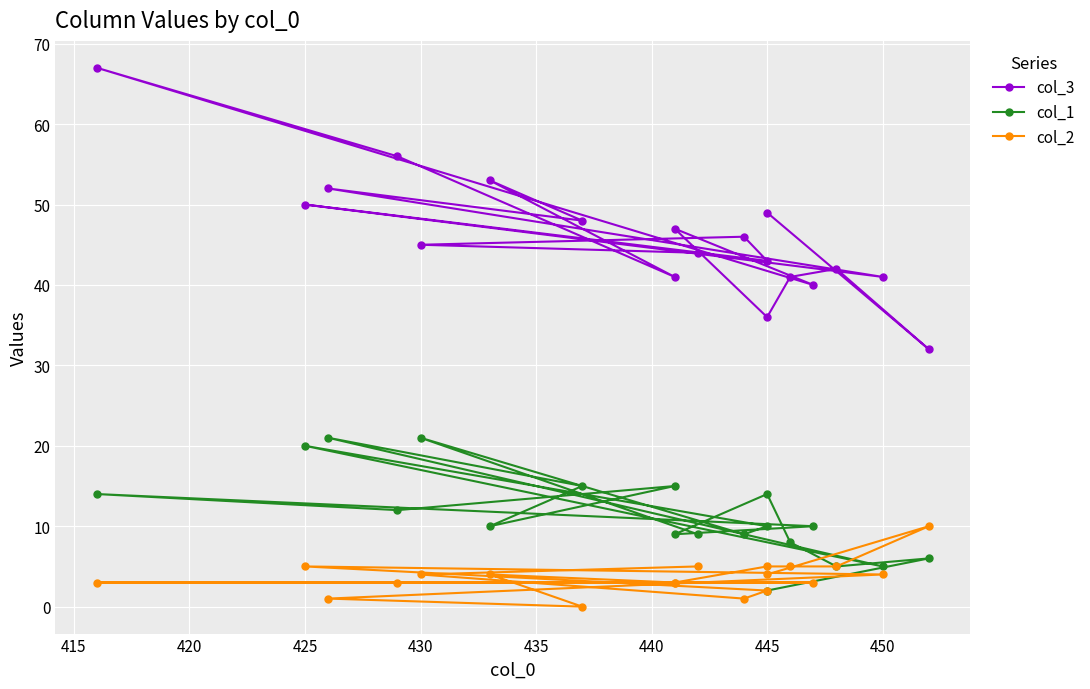

What is the sum of all col_3 values?

873